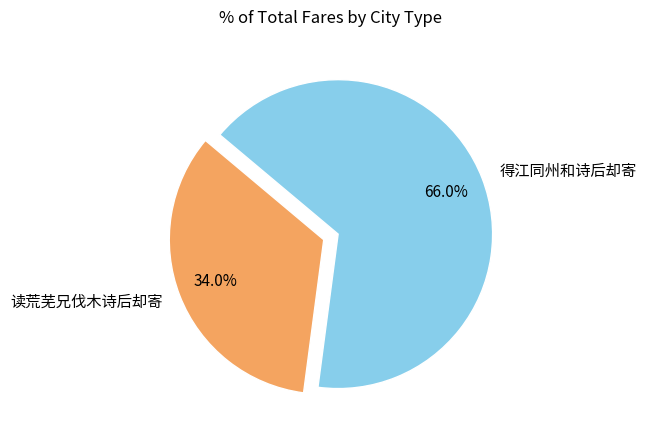

To the nearest percent, what is the difference between the 得江同州和诗后却寄 and 读荒芜兄伐木诗后却寄 slice percentages?

32%